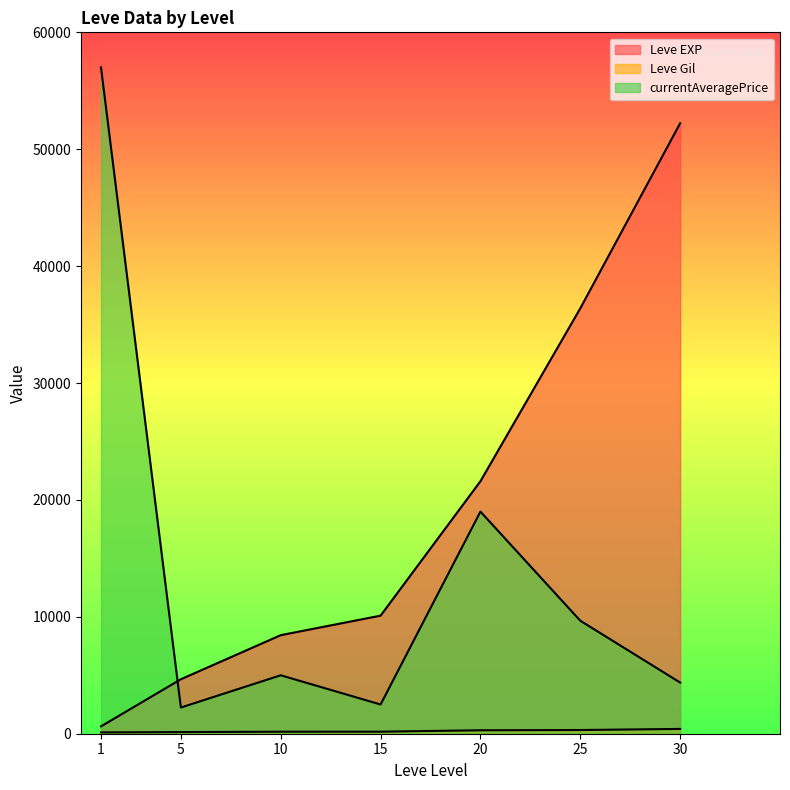

What is the total value across all series at 1?

57742